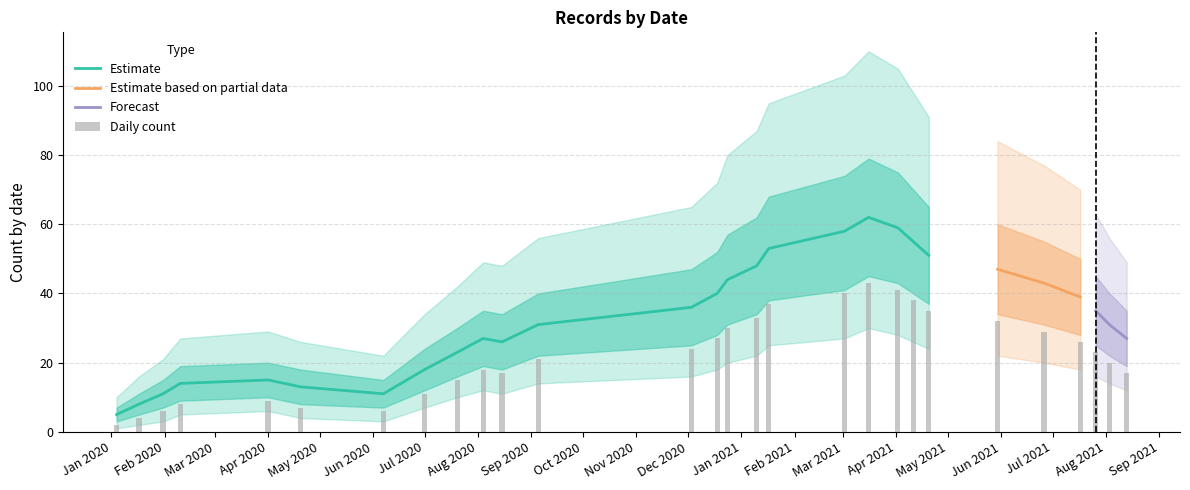

The value of lower_50 at 2020-01-17 is 2. True or false?

False